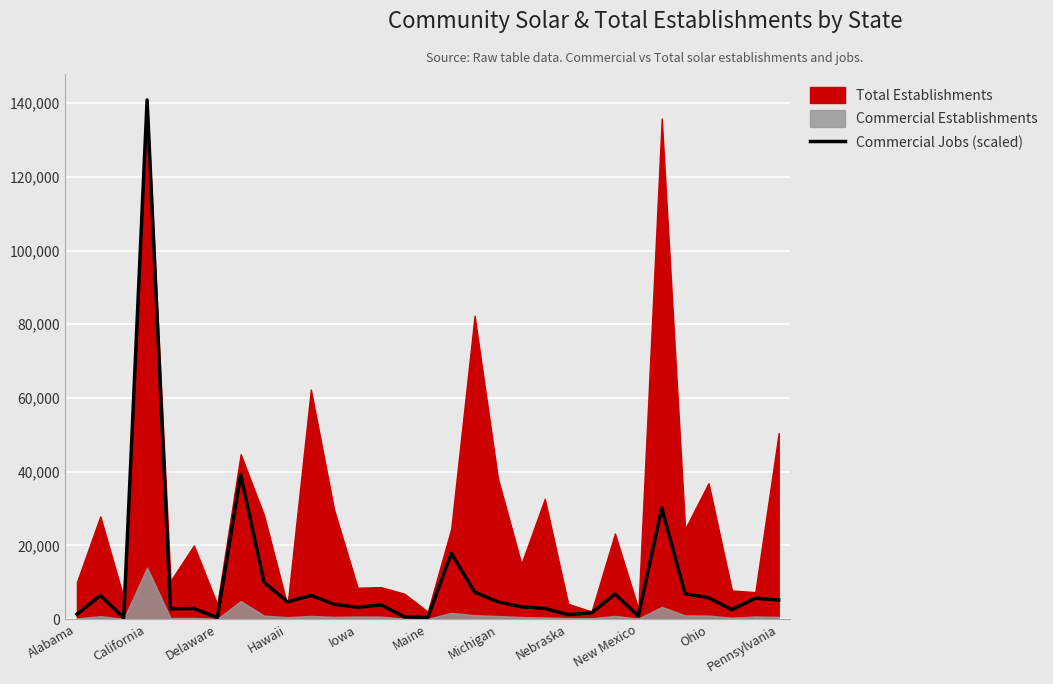

Which label corresponds to the smallest value in the chart?

Delaware